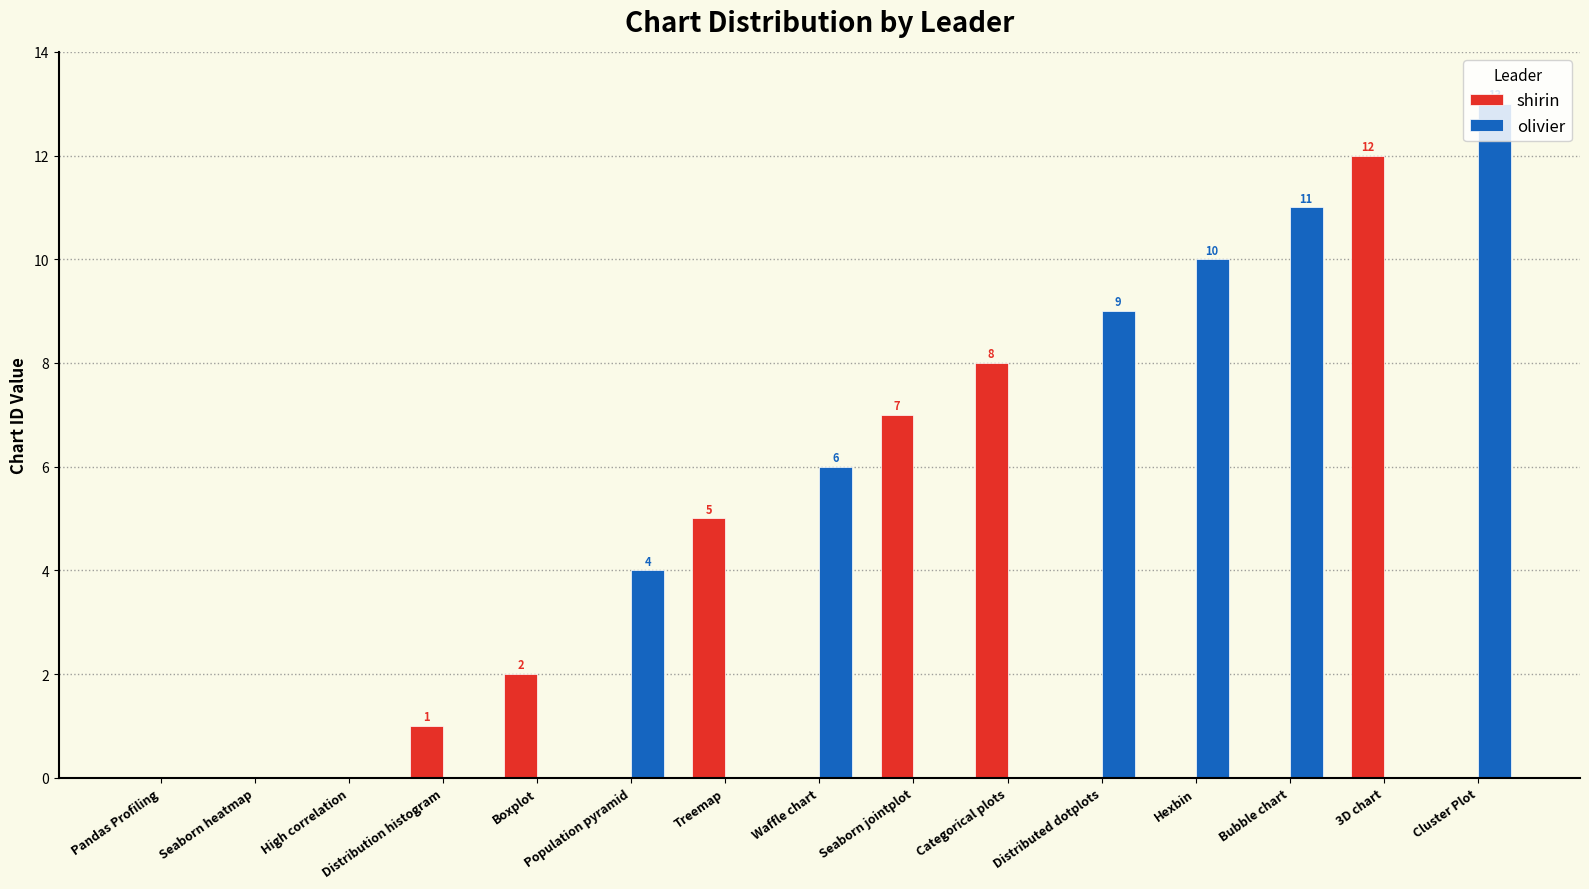

Are the bars grouped side by side (vs. stacked)?

Yes